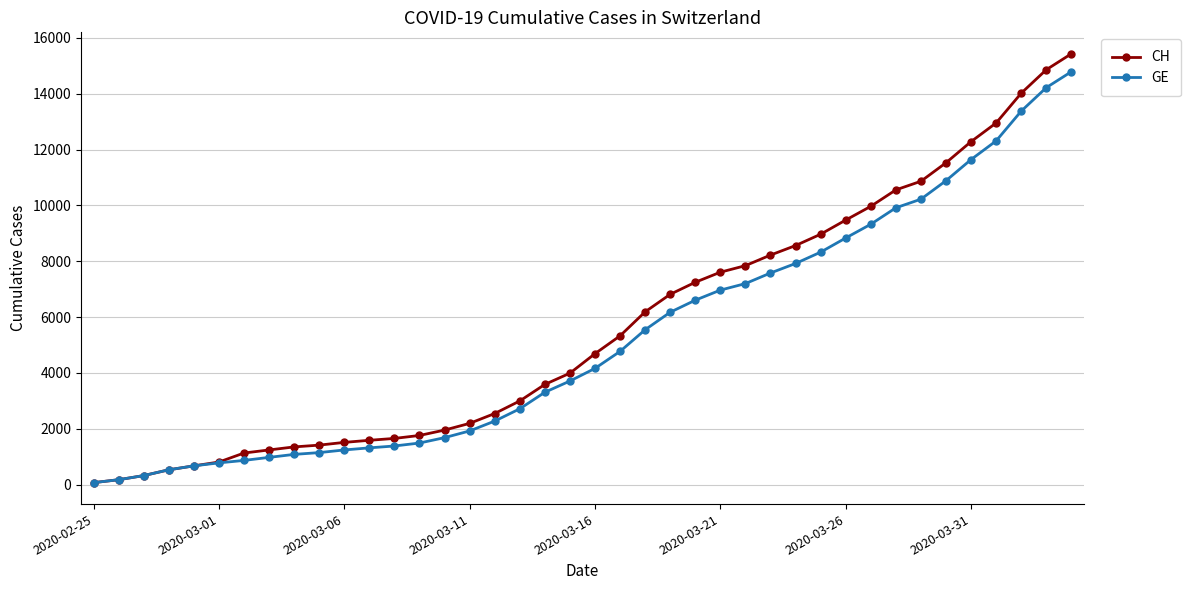

What is the maximum value shown in the chart?

15433